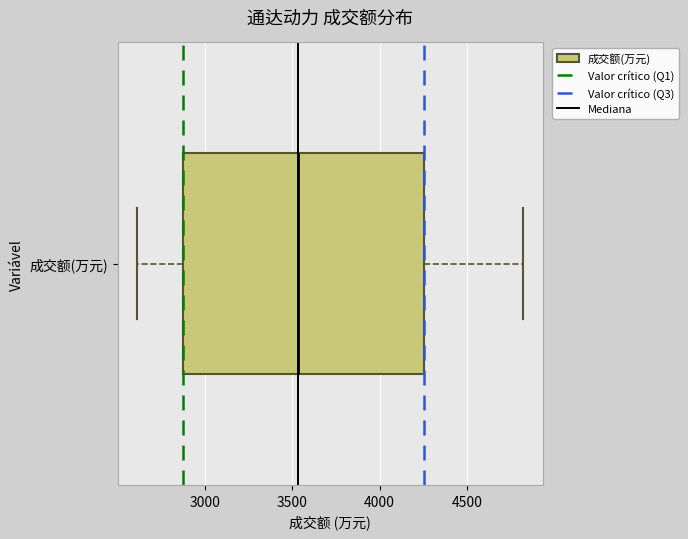

Read this box plot against the x-axis: the position of the median line, the range covered by the box, and the ends of both whiskers. The values are not printed on the chart, so give them approximately, as read against the axis.

median 3550, box 2900 to 4250, whiskers 2600 to 4800